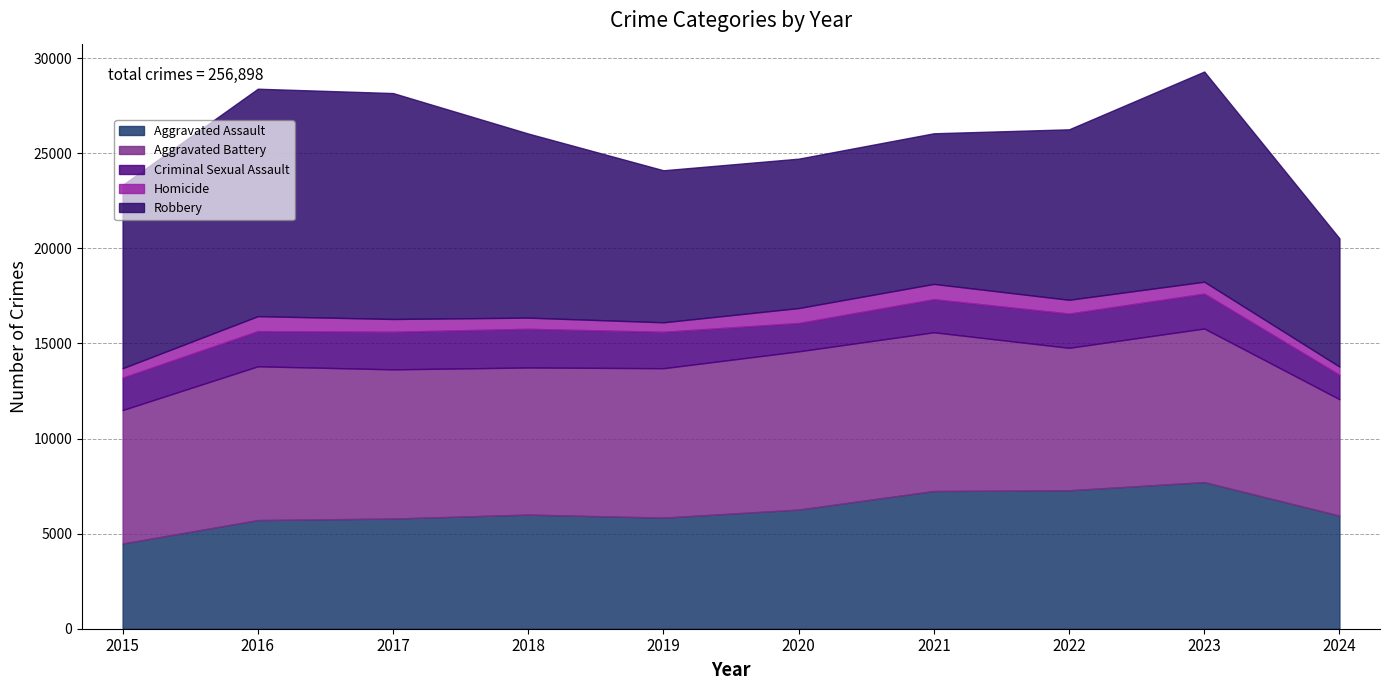

At which label is Robbery closest to 9350?

2015